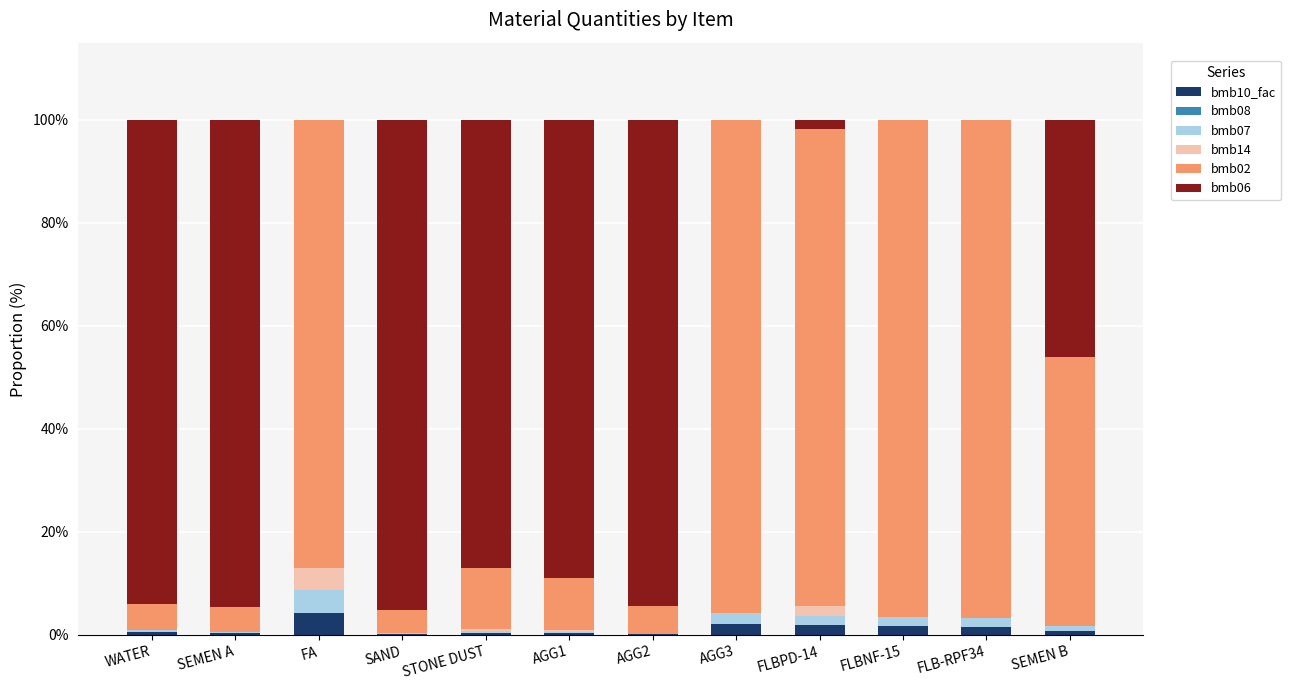

Count the number of categories in the chart.

12